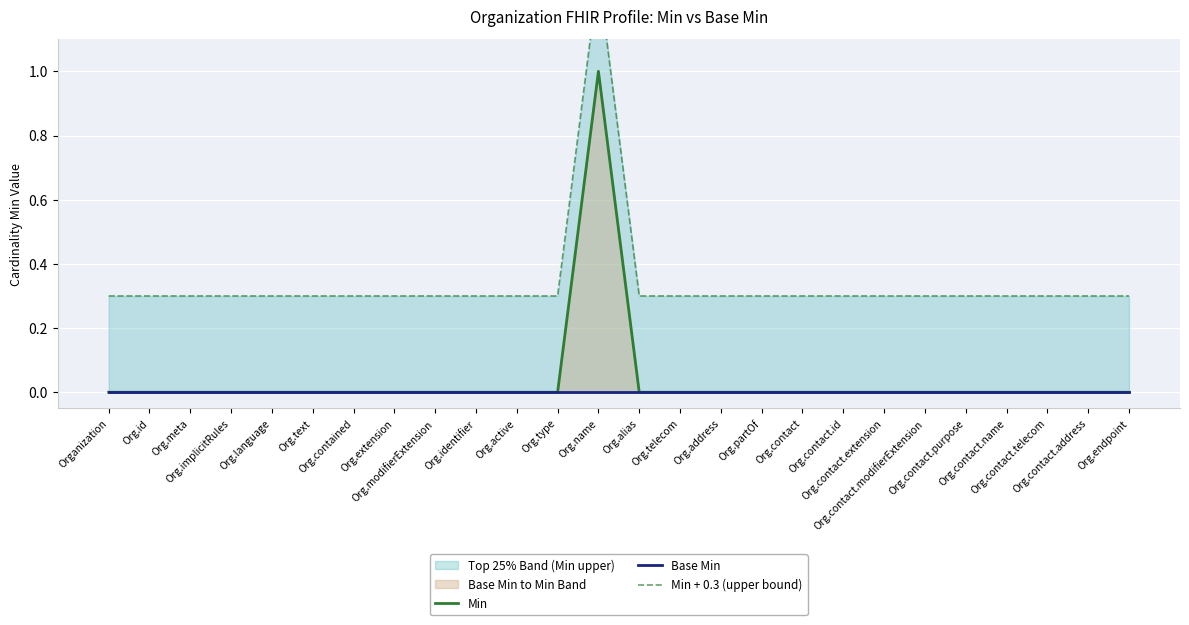

What are all the series names shown in the legend?

Min, Base Min, Min + 0.3 (upper bound)